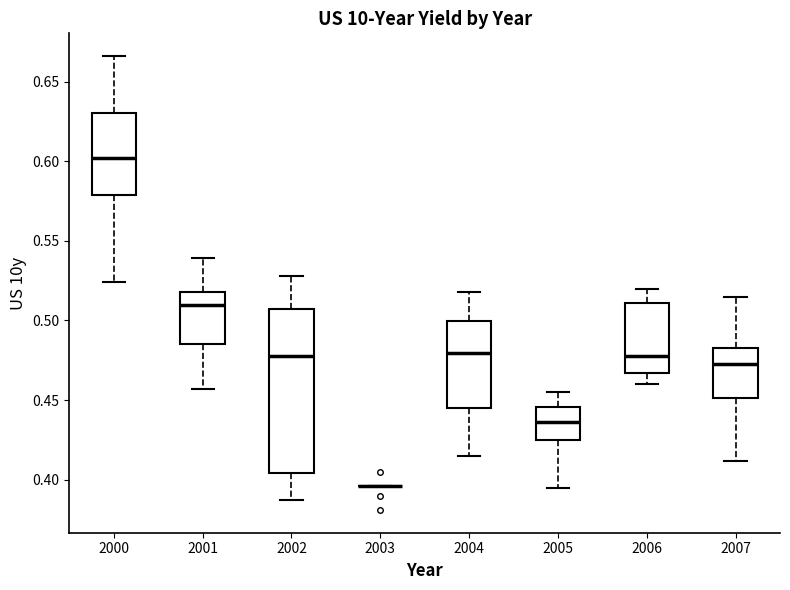

Reading left to right, read every box against the y-axis: the position of its median line, the range the box covers, and the ends of its whiskers. The values are not printed on the chart, so give them approximately, as read against the axis.

2000: median 0.600, box 0.580 to 0.630, whiskers 0.525 to 0.665
2001: median 0.510, box 0.485 to 0.520, whiskers 0.455 to 0.540
2002: median 0.480, box 0.405 to 0.505, whiskers 0.385 to 0.530
2003: box collapsed to a line at 0.395, whiskers 0.395 to 0.395
2004: median 0.480, box 0.445 to 0.500, whiskers 0.415 to 0.520
2005: median 0.435, box 0.425 to 0.445, whiskers 0.395 to 0.455
2006: median 0.480, box 0.465 to 0.510, whiskers 0.460 to 0.520
2007: median 0.475, box 0.450 to 0.485, whiskers 0.410 to 0.515